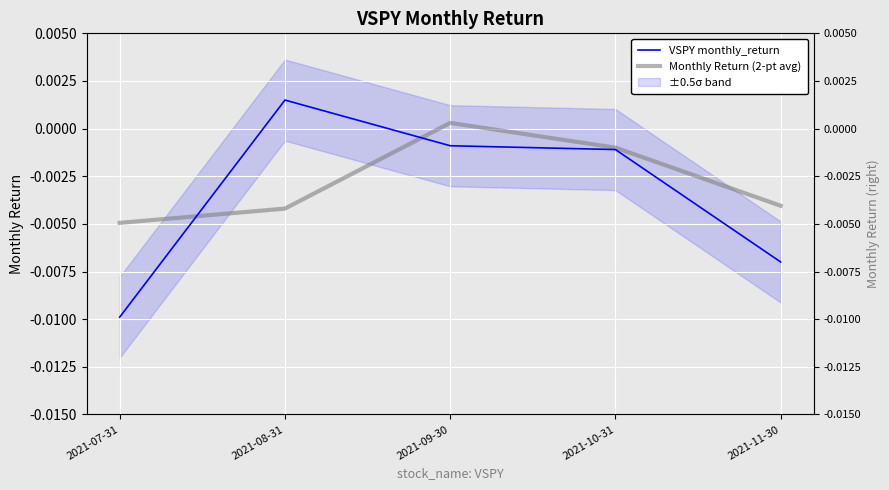

How many values in the Monthly Return (2-pt avg) series are below 0?

4